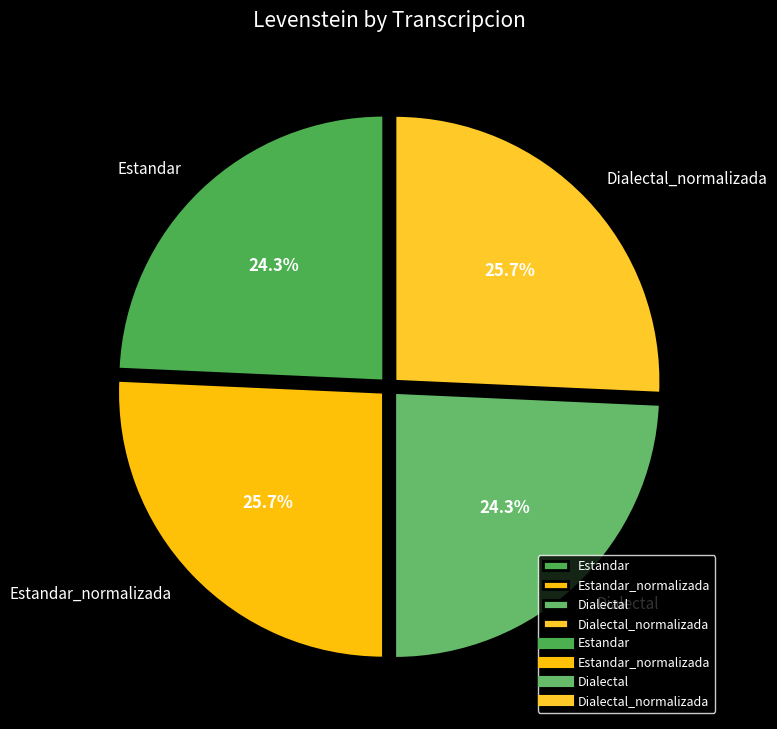

To the nearest percent, what is the combined percentage of Estandar and Estandar_normalizada?

50%